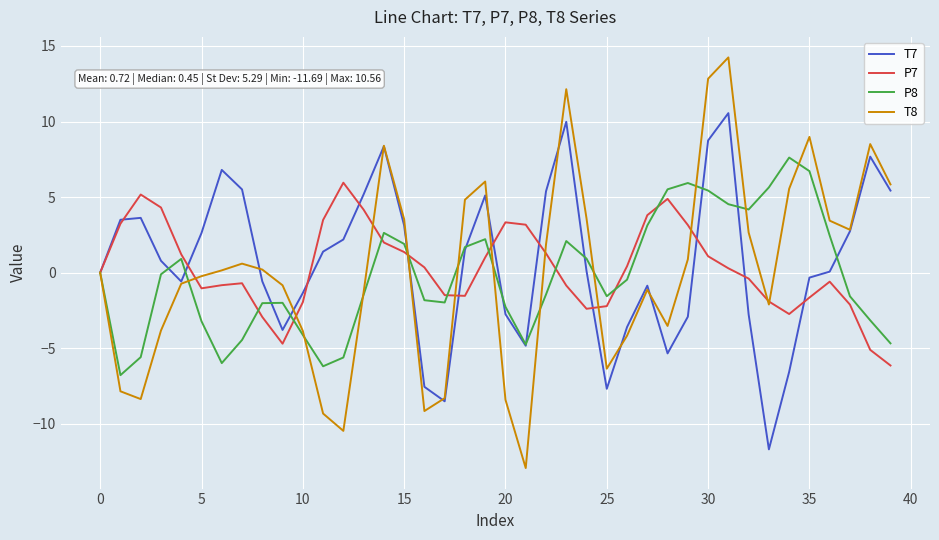

What is the greatest value displayed?

14.2